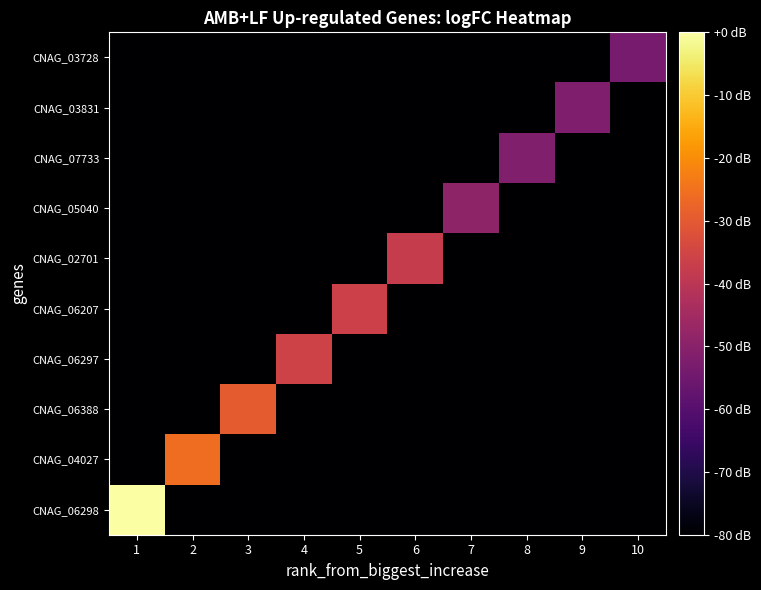

Which series has the largest range (max minus min)?

CNAG_06298